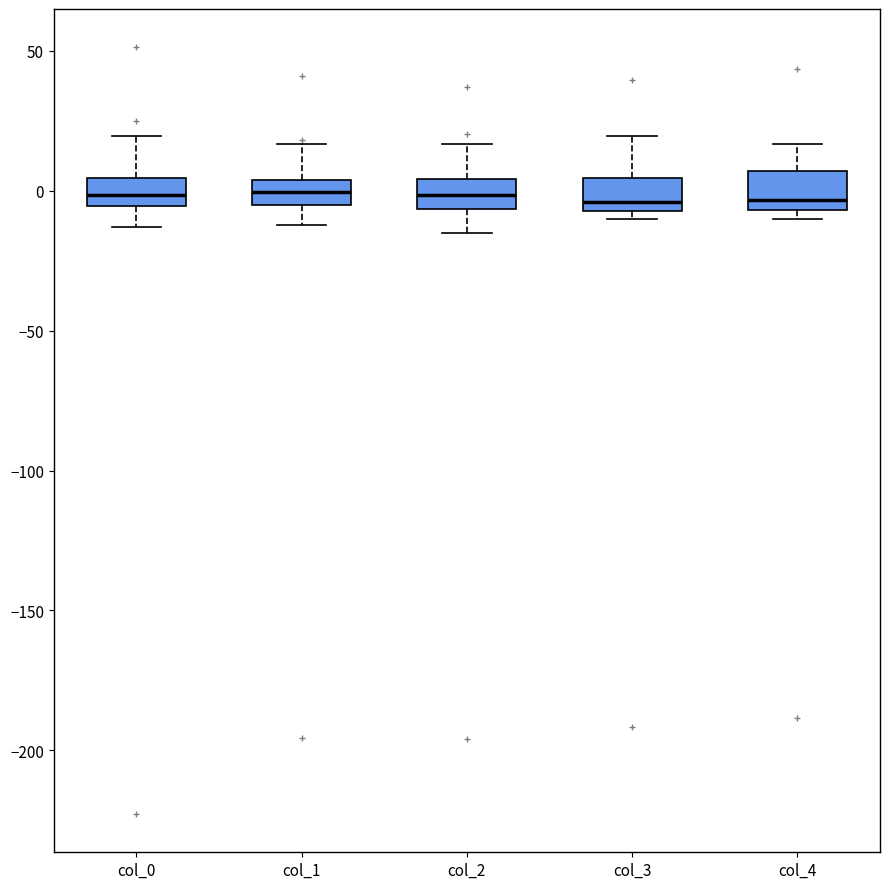

Reading left to right, read every box against the y-axis: the position of its median line, the range the box covers, and the ends of its whiskers. The values are not printed on the chart, so give them approximately, as read against the axis.

col_0: median 0, box -5 to 5, whiskers -15 to 20
col_1: median 0, box -5 to 5, whiskers -10 to 15
col_2: median 0, box -5 to 5, whiskers -15 to 15
col_3: median -5 (just above the box's lower edge), box -5 to 5, whiskers -10 to 20
col_4: median -5 (just above the box's lower edge), box -5 to 5, whiskers -10 to 15